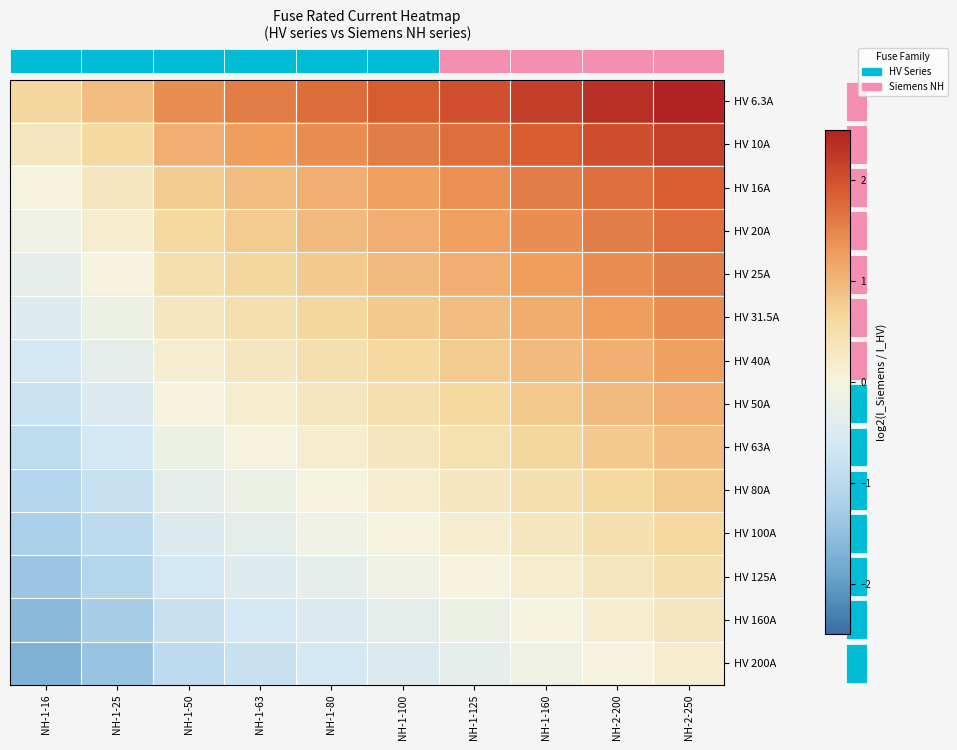

Reading left to right, list all the values displayed in this chart.

row_0: 0.6	0.9	1.4	1.6	1.7	1.9	2.0	2.2	2.3	2.5
row_1: 0.3	0.6	1.1	1.3	1.4	1.6	1.7	1.9	2.0	2.2
row_2: 0.0	0.3	0.8	0.9	1.1	1.2	1.4	1.6	1.7	1.9
row_3: -0.2	0.2	0.6	0.8	0.9	1.1	1.2	1.4	1.6	1.7
row_4: -0.3	0.0	0.5	0.6	0.8	0.9	1.1	1.3	1.4	1.6
row_5: -0.5	-0.2	0.3	0.5	0.6	0.8	0.9	1.1	1.3	1.4
row_6: -0.6	-0.3	0.2	0.3	0.5	0.6	0.8	0.9	1.1	1.2
row_7: -0.8	-0.5	0.0	0.2	0.3	0.5	0.6	0.8	0.9	1.1
row_8: -0.9	-0.6	-0.2	0.0	0.2	0.3	0.5	0.6	0.8	0.9
row_9: -1.1	-0.8	-0.3	-0.2	0.0	0.2	0.3	0.5	0.6	0.8
row_10: -1.2	-0.9	-0.5	-0.3	-0.2	0.0	0.2	0.3	0.5	0.6
row_11: -1.4	-1.1	-0.6	-0.5	-0.3	-0.2	0.0	0.2	0.3	0.5
row_12: -1.6	-1.3	-0.8	-0.6	-0.5	-0.3	-0.2	0.0	0.2	0.3
row_13: -1.7	-1.4	-0.9	-0.8	-0.6	-0.5	-0.3	-0.2	0.0	0.2